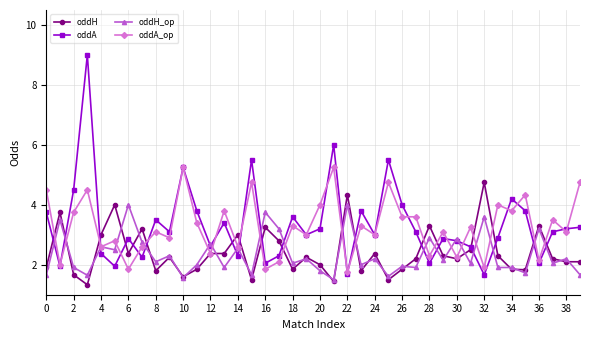

Which series ends up on top after the final intersection of oddA and oddH?

oddA